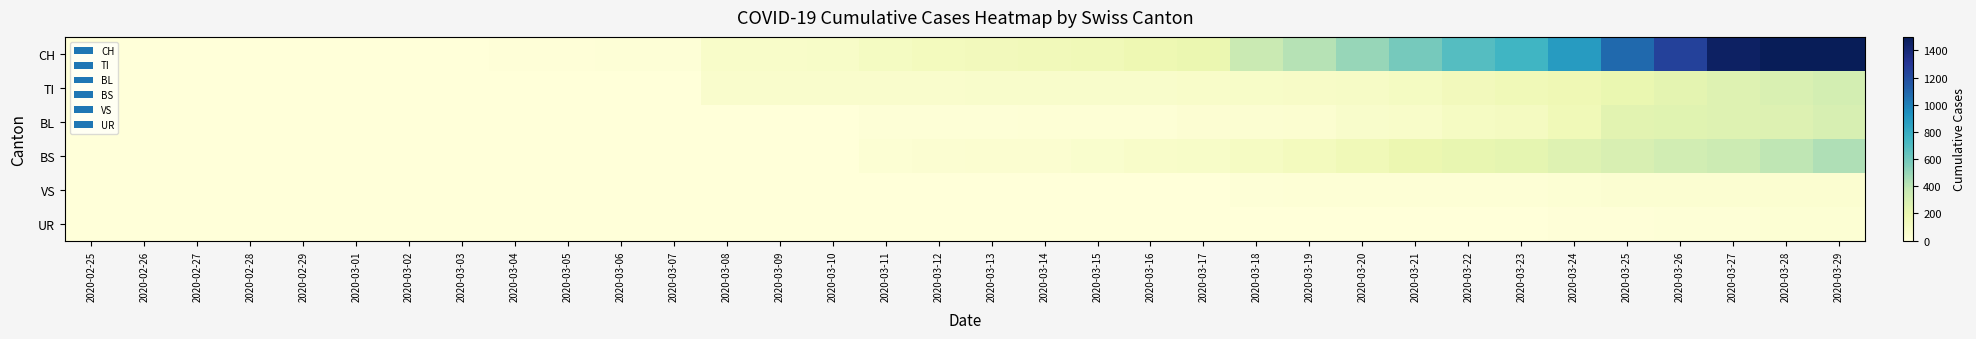

Reading right to left, what are all the values shown in this chart?

CH: 2020-03-29=1725	2020-03-28=1570	2020-03-27=1464	2020-03-26=1253	2020-03-25=1082	2020-03-24=880	2020-03-23=755	2020-03-22=686	2020-03-21=587	2020-03-20=502	2020-03-19=417	2020-03-18=358	2020-03-17=197	2020-03-16=176	2020-03-15=158	2020-03-14=143	2020-03-13=137	2020-03-12=126	2020-03-11=108	2020-03-10=77	2020-03-09=76	2020-03-08=73	2020-03-07=12	2020-03-06=12	2020-03-05=11	2020-03-04=7	2020-03-03=3	2020-03-02=0	2020-03-01=0	2020-02-29=0	2020-02-28=0	2020-02-27=0	2020-02-26=0	2020-02-25=0
TI: 2020-03-29=314	2020-03-28=287	2020-03-27=263	2020-03-26=229	2020-03-25=202	2020-03-24=165	2020-03-23=155	2020-03-22=136	2020-03-21=107	2020-03-20=91	2020-03-19=85	2020-03-18=80	2020-03-17=71	2020-03-16=70	2020-03-15=68	2020-03-14=67	2020-03-13=65	2020-03-12=62	2020-03-11=62	2020-03-10=61	2020-03-09=61	2020-03-08=61	2020-03-07=0	2020-03-06=0	2020-03-05=0	2020-03-04=0	2020-03-03=0	2020-03-02=0	2020-03-01=0	2020-02-29=0	2020-02-28=0	2020-02-27=0	2020-02-26=0	2020-02-25=0
BL: 2020-03-29=298	2020-03-28=266	2020-03-27=262	2020-03-26=249	2020-03-25=242	2020-03-24=158	2020-03-23=115	2020-03-22=100	2020-03-21=76	2020-03-20=65	2020-03-19=46	2020-03-18=40	2020-03-17=35	2020-03-16=21	2020-03-15=21	2020-03-14=18	2020-03-13=16	2020-03-12=16	2020-03-11=13	2020-03-10=5	2020-03-09=5	2020-03-08=0	2020-03-07=2	2020-03-06=2	2020-03-05=2	2020-03-04=0	2020-03-03=0	2020-03-02=0	2020-03-01=0	2020-02-29=0	2020-02-28=0	2020-02-27=0	2020-02-26=0	2020-02-25=0
BS: 2020-03-29=434	2020-03-28=397	2020-03-27=350	2020-03-26=323	2020-03-25=292	2020-03-24=263	2020-03-23=228	2020-03-22=211	2020-03-21=191	2020-03-20=155	2020-03-19=128	2020-03-18=105	2020-03-17=78	2020-03-16=73	2020-03-15=57	2020-03-14=46	2020-03-13=44	2020-03-12=36	2020-03-11=25	2020-03-10=4	2020-03-09=0	2020-03-08=4	2020-03-07=4	2020-03-06=4	2020-03-05=4	2020-03-04=0	2020-03-03=0	2020-03-02=0	2020-03-01=0	2020-02-29=0	2020-02-28=0	2020-02-27=0	2020-02-26=0	2020-02-25=0
VS: 2020-03-29=46	2020-03-28=44	2020-03-27=41	2020-03-26=40	2020-03-25=39	2020-03-24=29	2020-03-23=21	2020-03-22=21	2020-03-21=18	2020-03-20=18	2020-03-19=18	2020-03-18=12	2020-03-17=5	2020-03-16=5	2020-03-15=5	2020-03-14=5	2020-03-13=5	2020-03-12=5	2020-03-11=1	2020-03-10=0	2020-03-09=0	2020-03-08=0	2020-03-07=0	2020-03-06=0	2020-03-05=0	2020-03-04=3	2020-03-03=0	2020-03-02=0	2020-03-01=0	2020-02-29=0	2020-02-28=0	2020-02-27=0	2020-02-26=0	2020-02-25=0
UR: 2020-03-29=26	2020-03-28=26	2020-03-27=13	2020-03-26=13	2020-03-25=11	2020-03-24=9	2020-03-23=3	2020-03-22=3	2020-03-21=3	2020-03-20=2	2020-03-19=0	2020-03-18=1	2020-03-17=1	2020-03-16=0	2020-03-15=0	2020-03-14=0	2020-03-13=0	2020-03-12=0	2020-03-11=0	2020-03-10=0	2020-03-09=0	2020-03-08=0	2020-03-07=0	2020-03-06=0	2020-03-05=0	2020-03-04=0	2020-03-03=0	2020-03-02=0	2020-03-01=0	2020-02-29=0	2020-02-28=0	2020-02-27=0	2020-02-26=0	2020-02-25=0